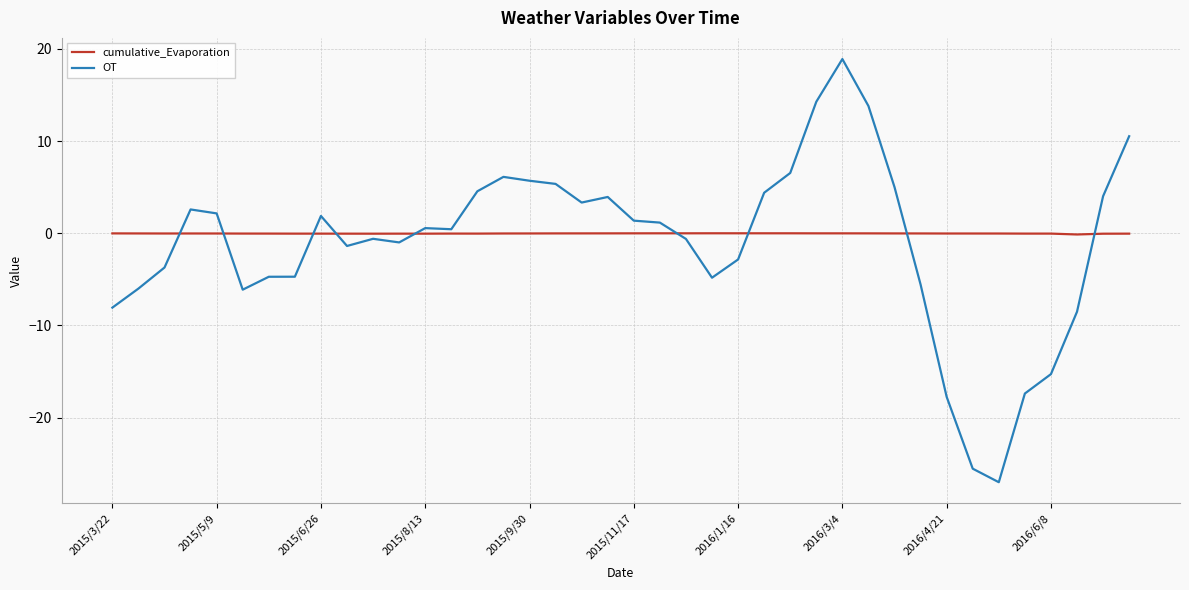

What is the sum of all cumulative_Evaporation values?

-1.1